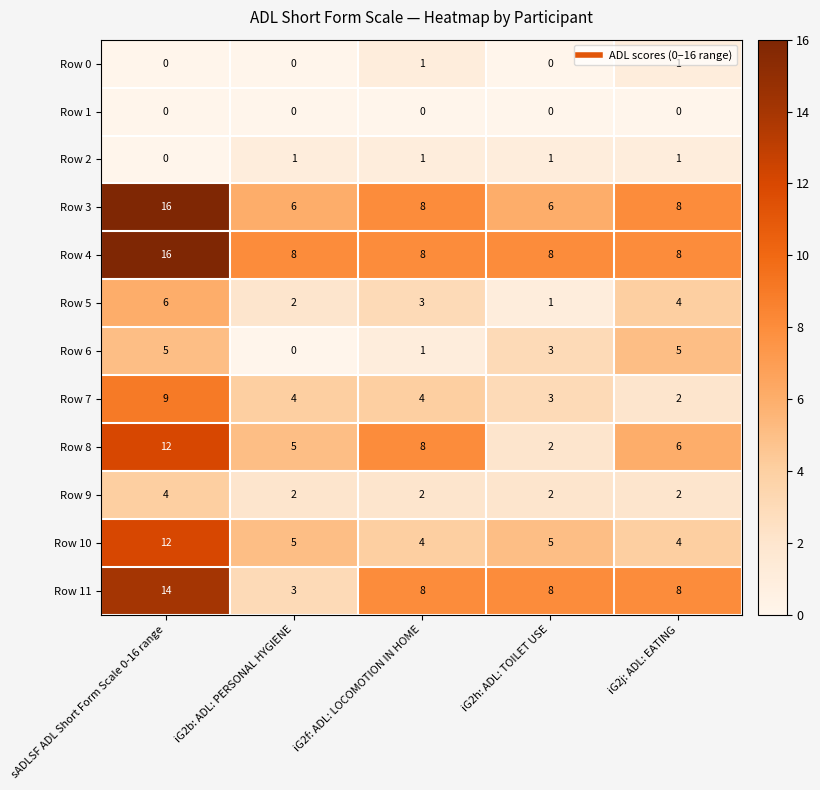

Which series has the widest spread of values?

Row 11